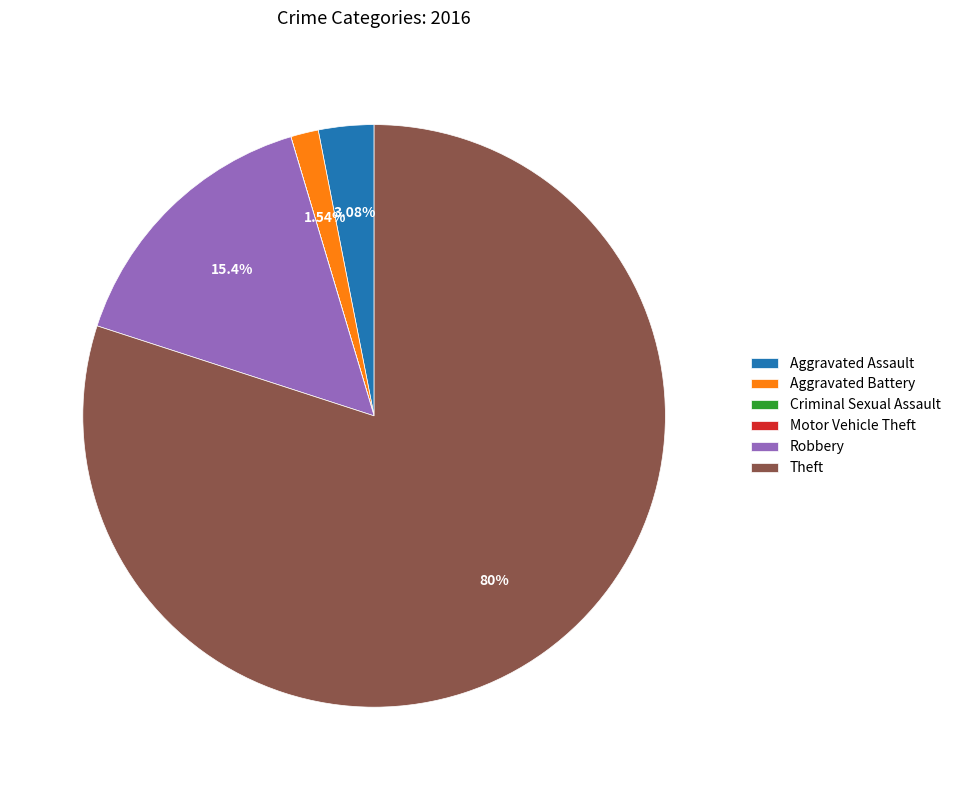

What is the largest slice in the pie chart?

Theft